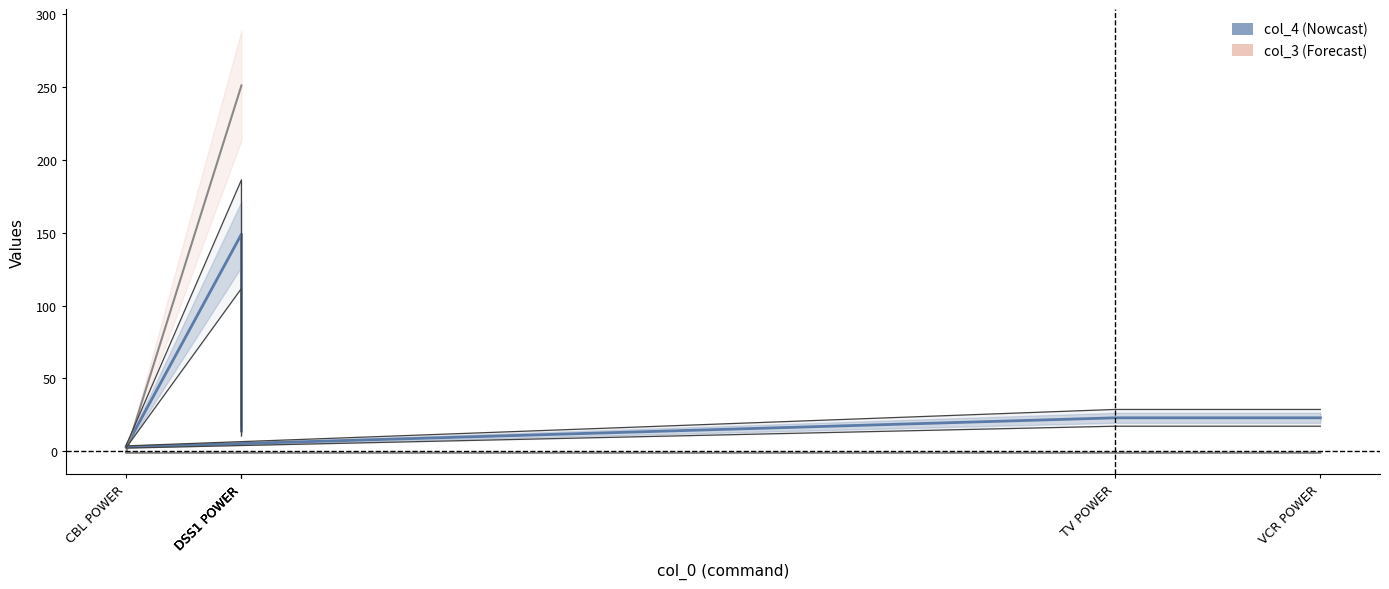

How many data points in col_4 are less than 23?

3